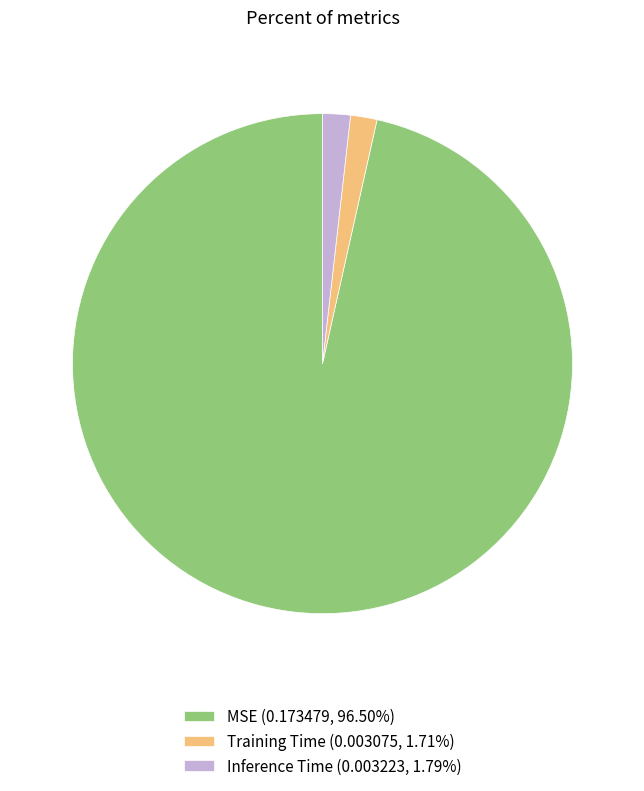

Is the sum of Inference Time and MSE greater than half?

Yes